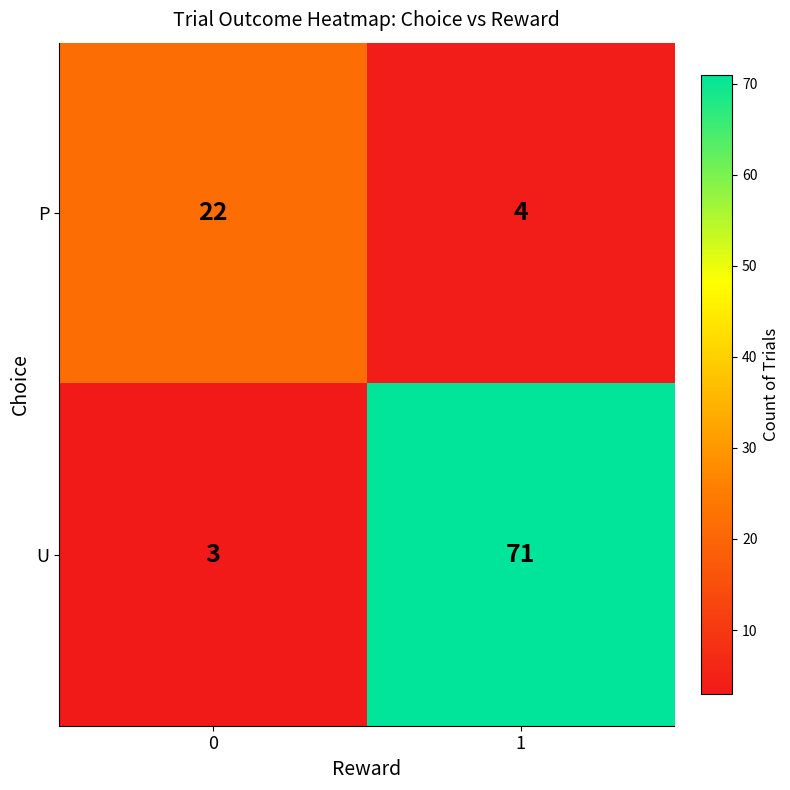

What is the average value of the P series?

13